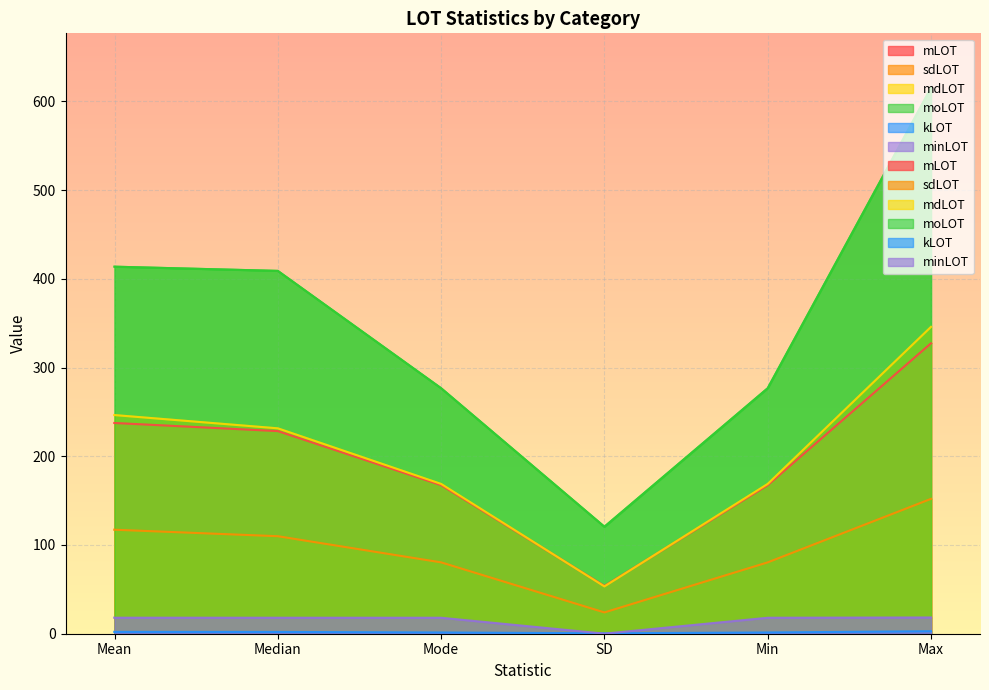

The value of kLOT at Mode is 0.7. True or false?

False